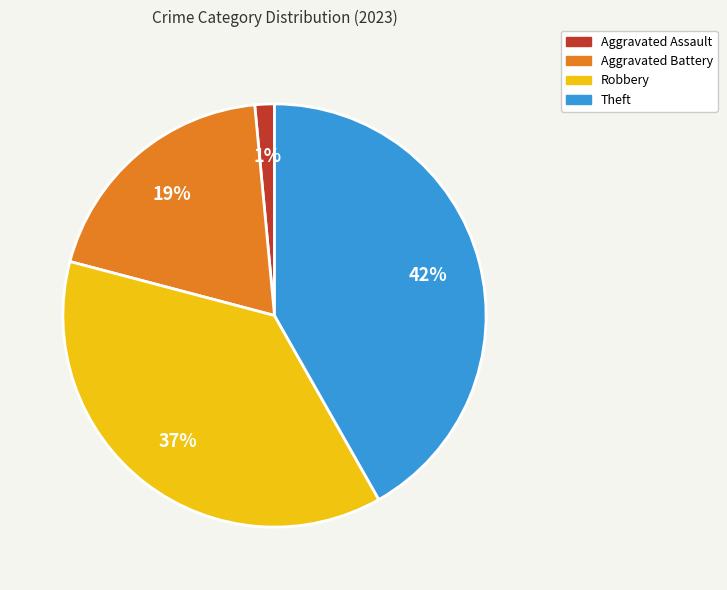

True or false: Robbery accounts for 37% of the total.

True